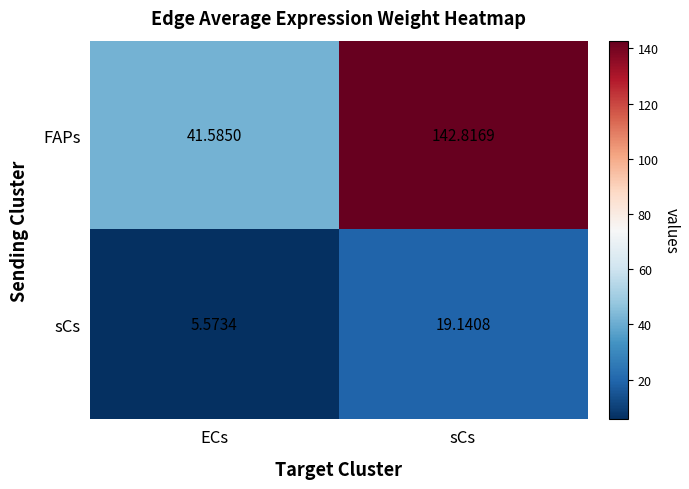

Rank the categories by sCs value from highest to lowest.

sCs, ECs